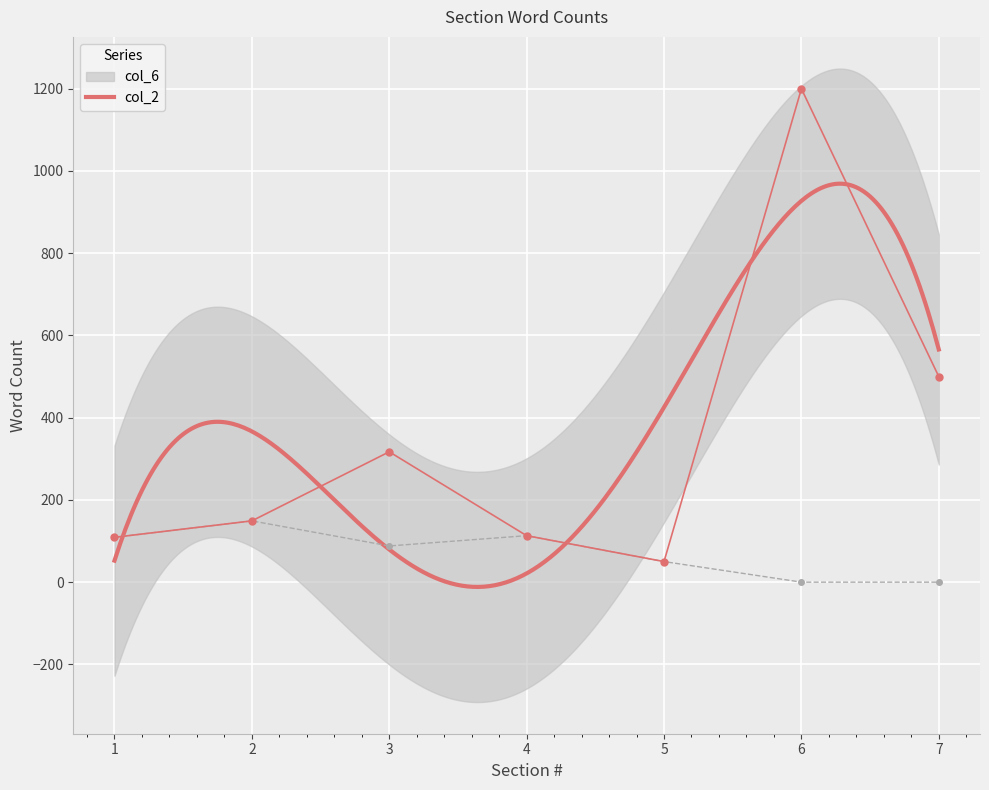

Is it true that col_6 equals 1648 at 6?

False